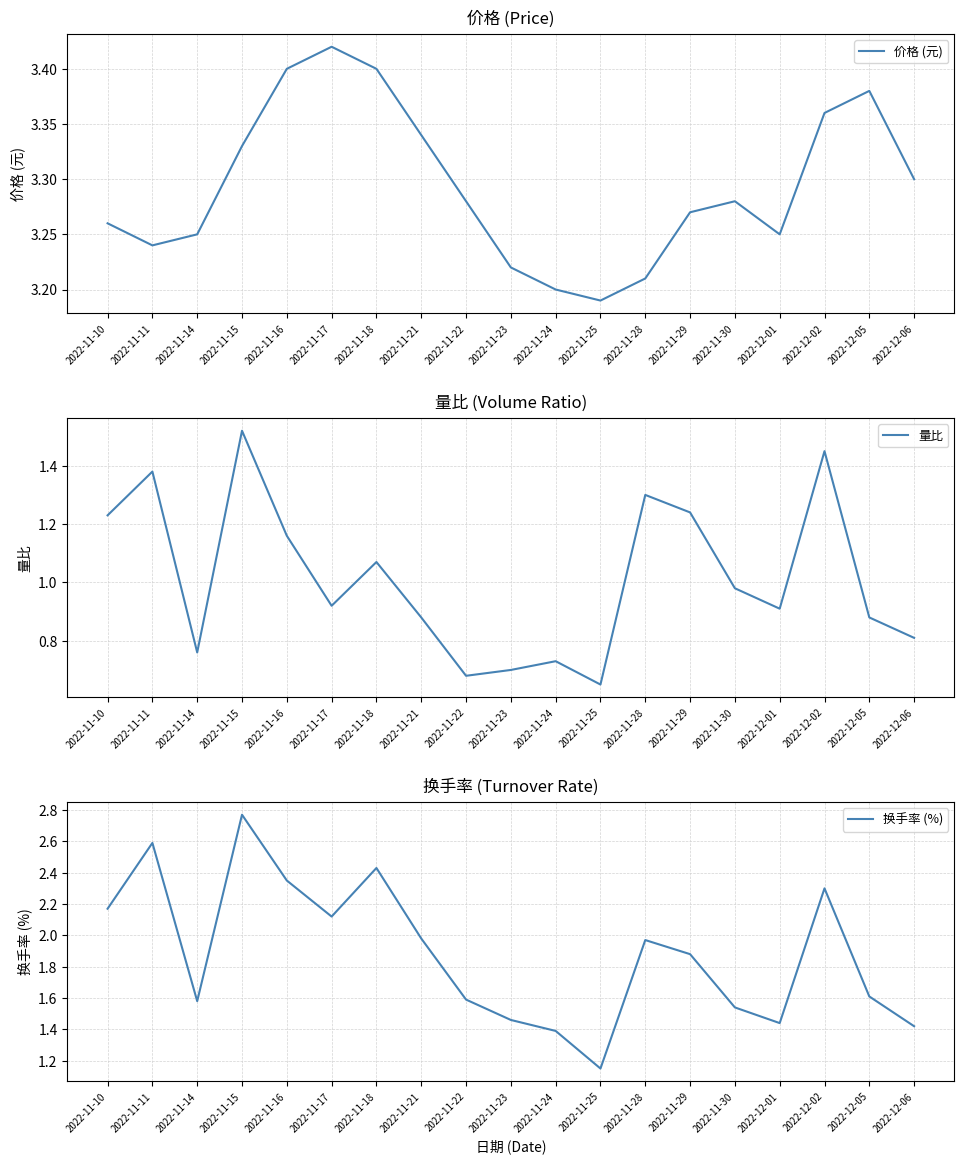

Which series changed the most between 2022-11-18 and 2022-11-30?

换手率 (%)